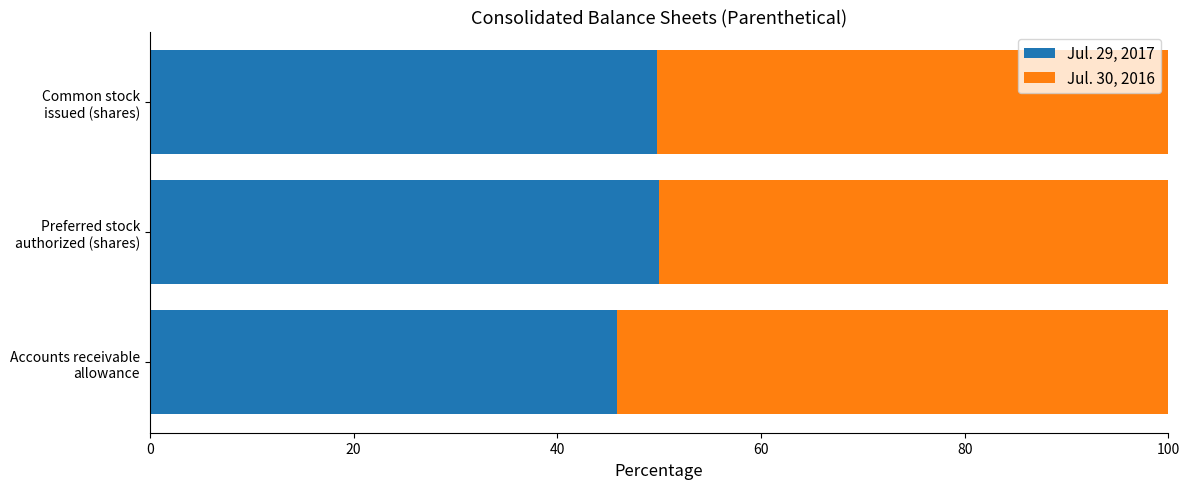

What is the lowest value of the Jul. 29, 2017 series?

45.9